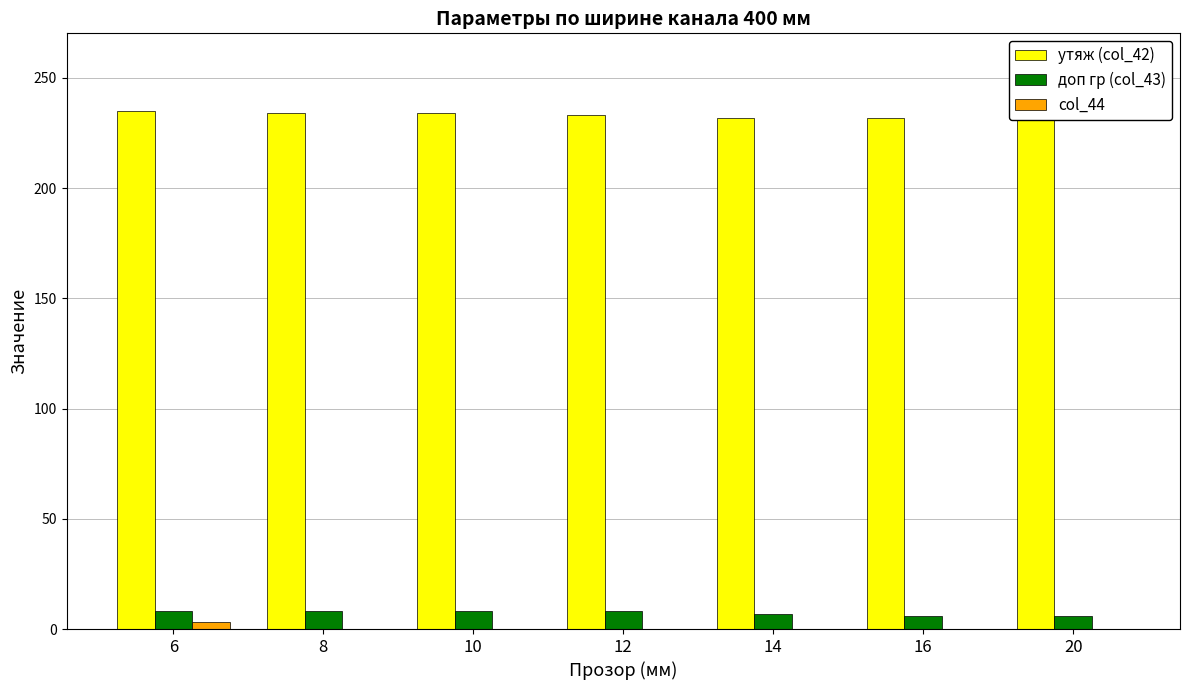

What is the approximate value of доп гр (col_43) at 14?

7